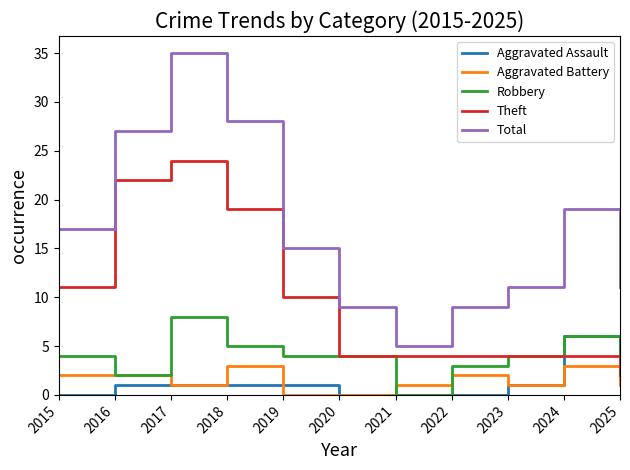

Is it true that Robbery equals 4 at 2019?

True